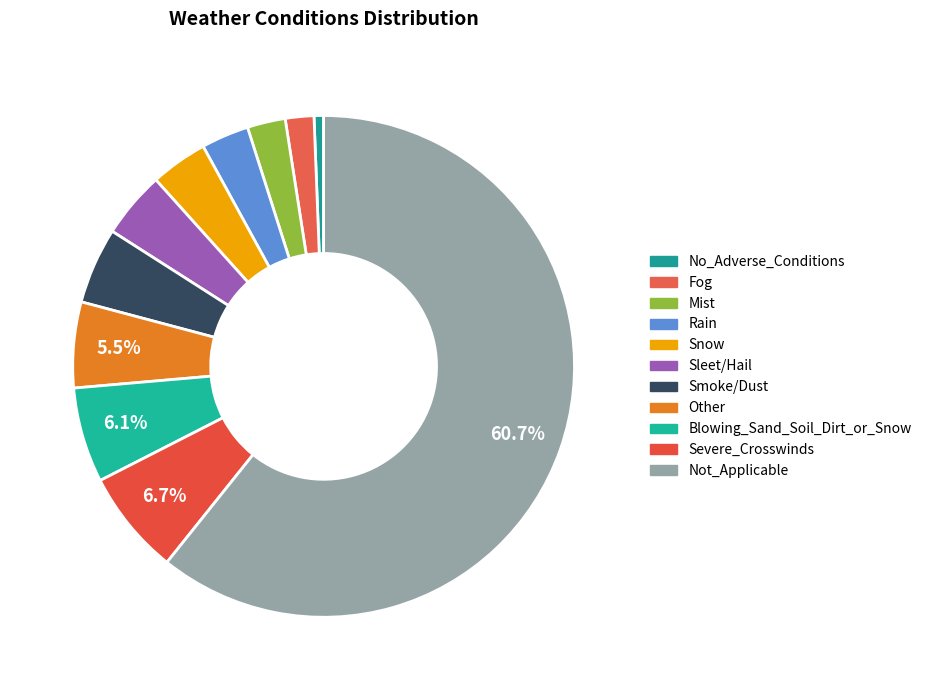

The Mist slice represents 17% of the pie. True or false?

False